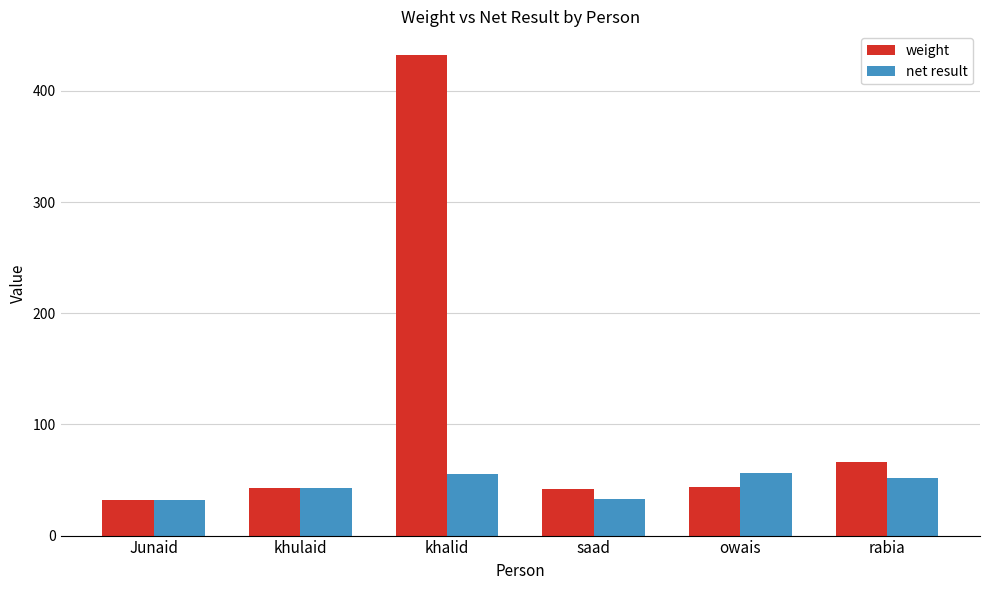

True or false: net result has a value of 56 at owais.

True